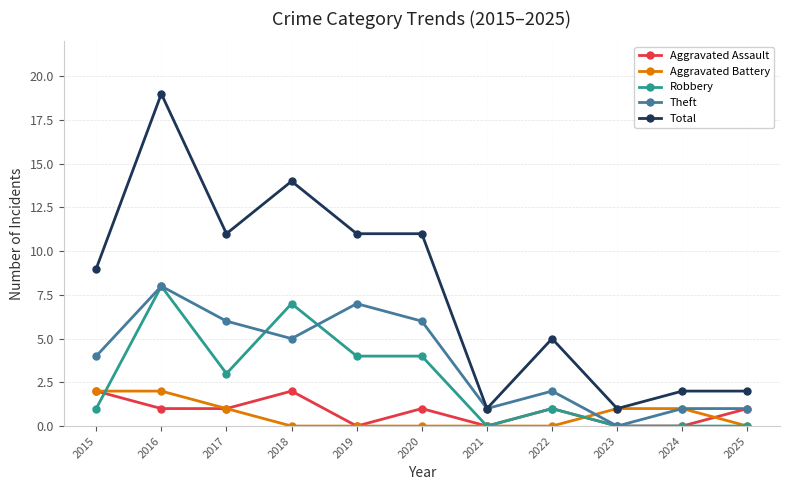

Which category has the highest value across all series?

2016